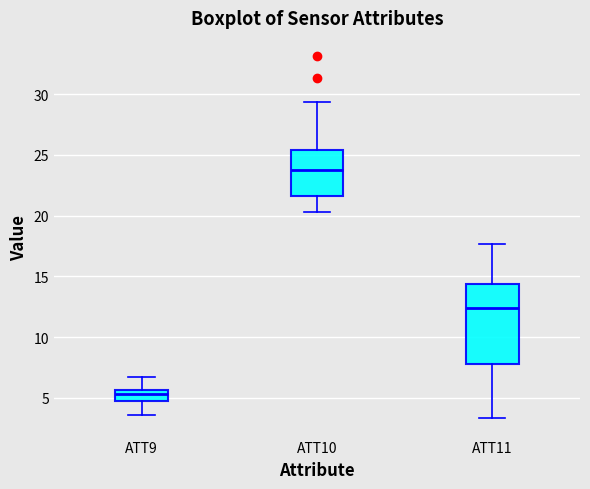

Where does the upper whisker of the box for ATT11 end on the y-axis? The values are not printed on the chart, so give them approximately, as read against the axis.

17.5